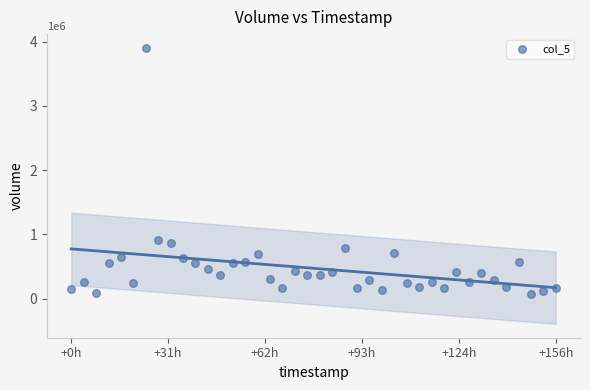

What is the range of X values (max minus min)?

561600